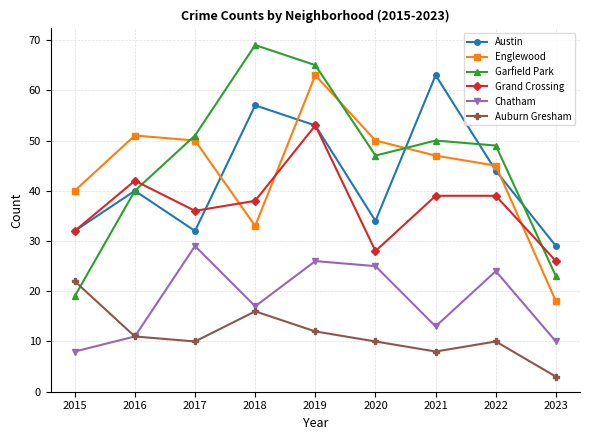

How many times do Garfield Park and Auburn Gresham cross each other?

1